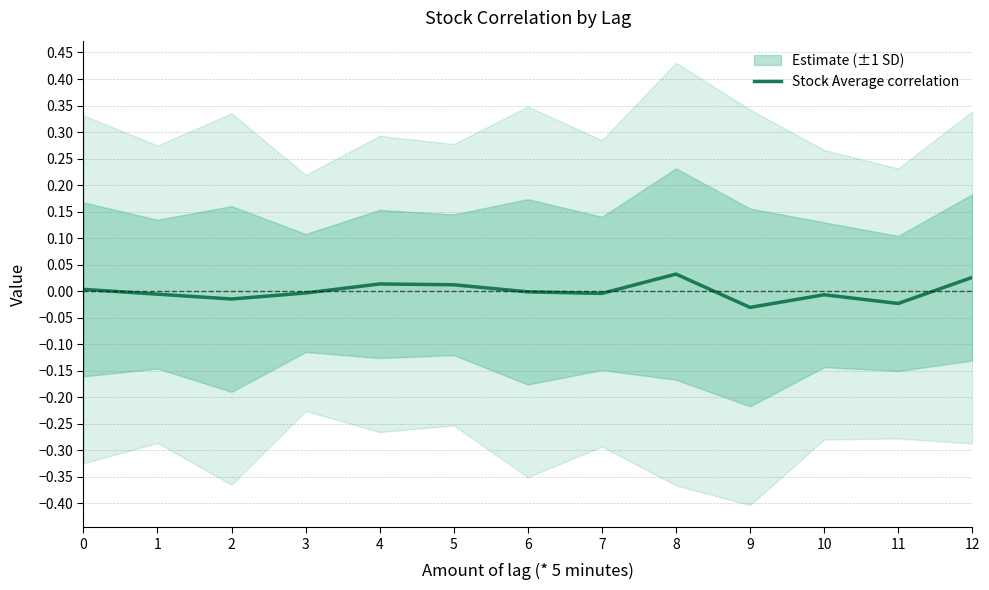

What is the difference between the maximum and minimum values?

0.1